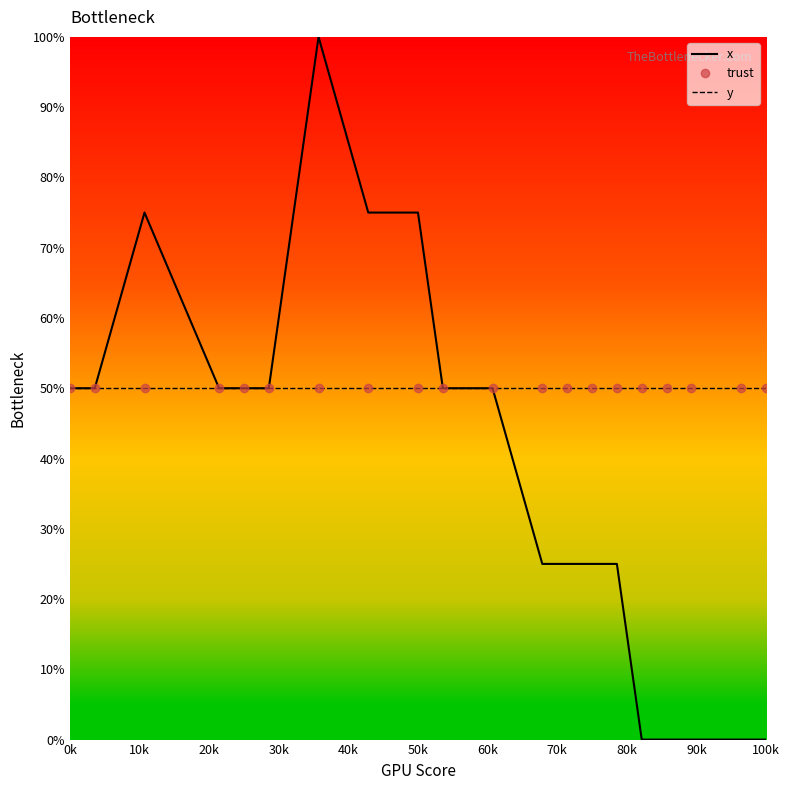

What is the sum of all trust values?

1000